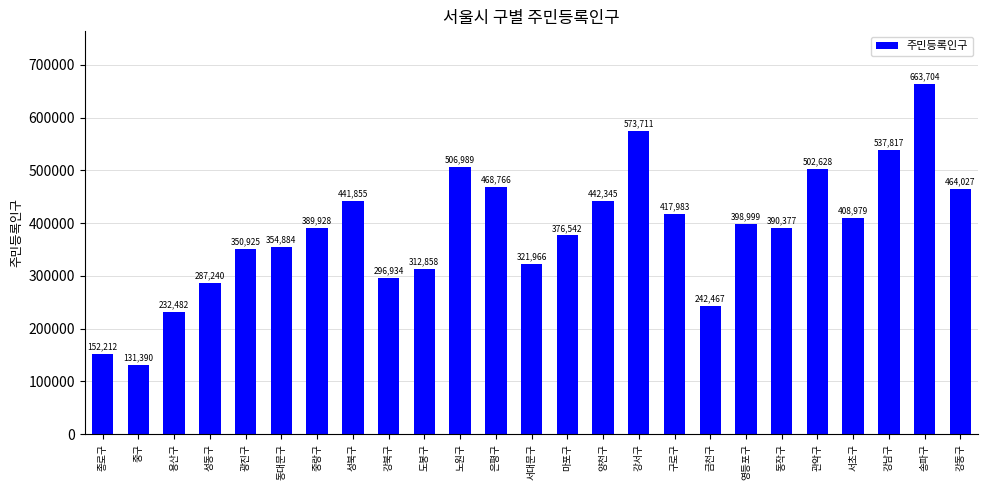

Where is the data nearest to the value 397547?

영등포구